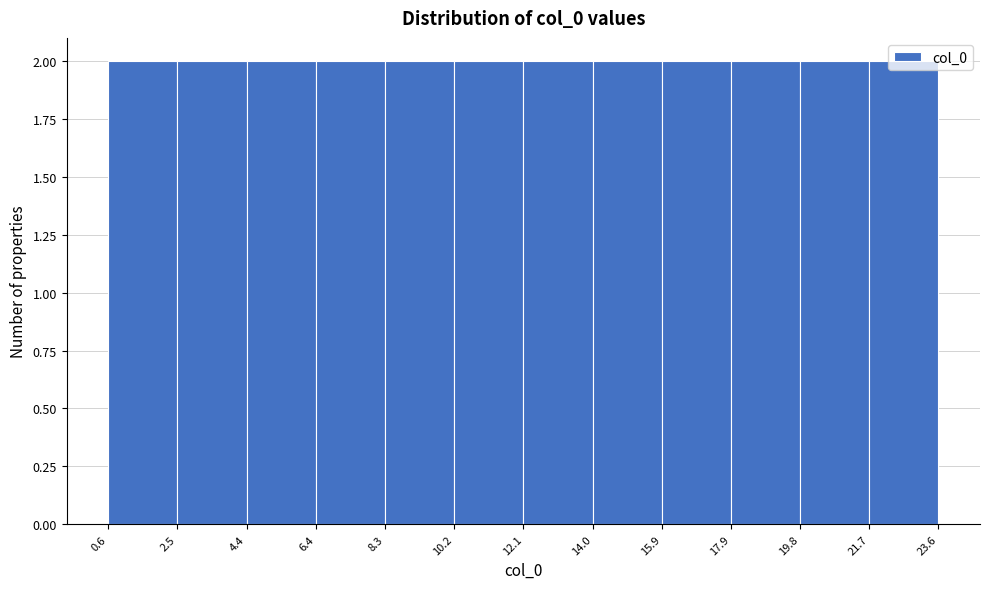

Reading left to right, transcribe this chart: for each bar, give the range it covers on the x-axis and its height. The values are not printed on the chart, so give them approximately, as read against the axis.

0.6 to 2.5: 2
2.5 to 4.4: 2
4.4 to 6.4: 2
6.4 to 8.3: 2
8.3 to 10.2: 2
10.2 to 12.1: 2
12.1 to 14.0: 2
14.0 to 15.9: 2
15.9 to 17.9: 2
17.9 to 19.8: 2
19.8 to 21.7: 2
21.7 to 23.6: 2